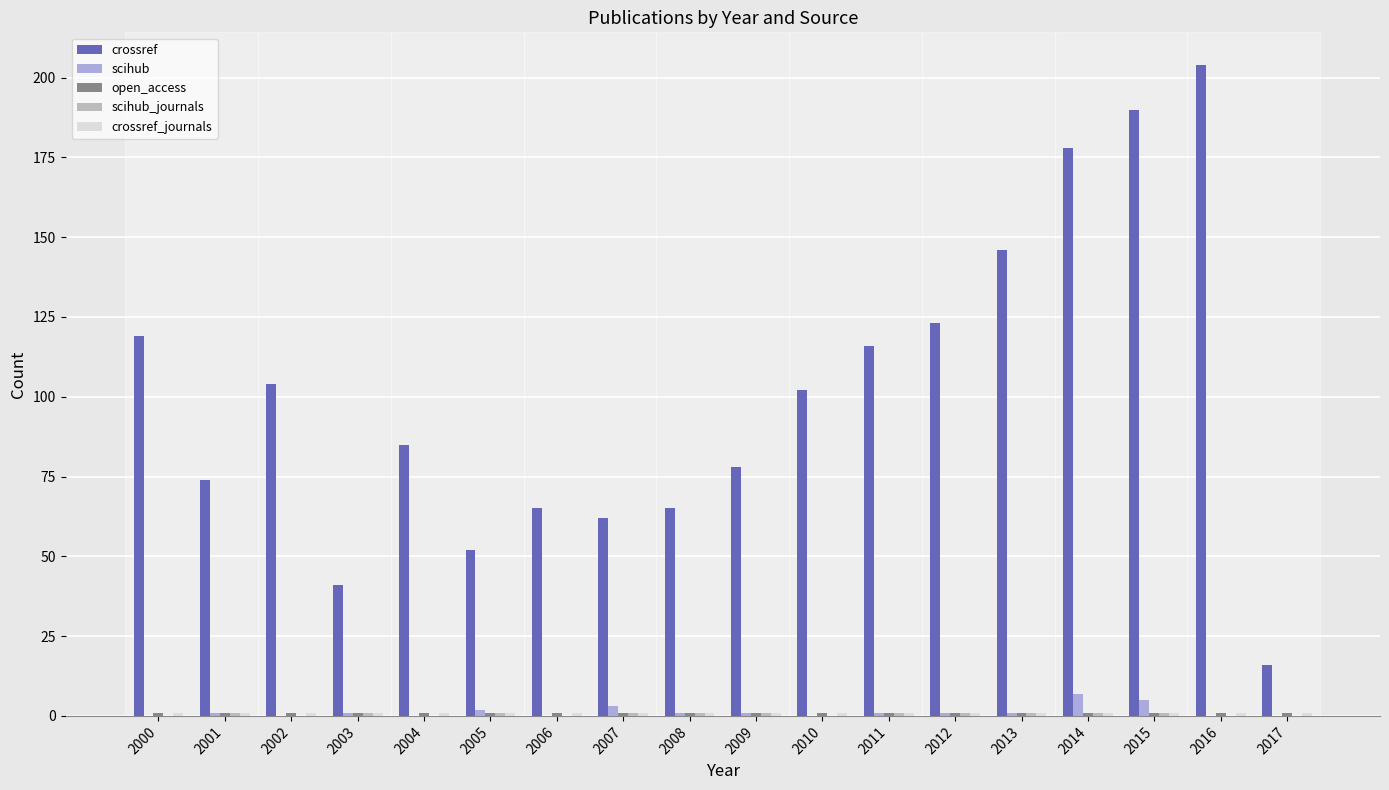

Are the bars grouped side by side (vs. stacked)?

Yes